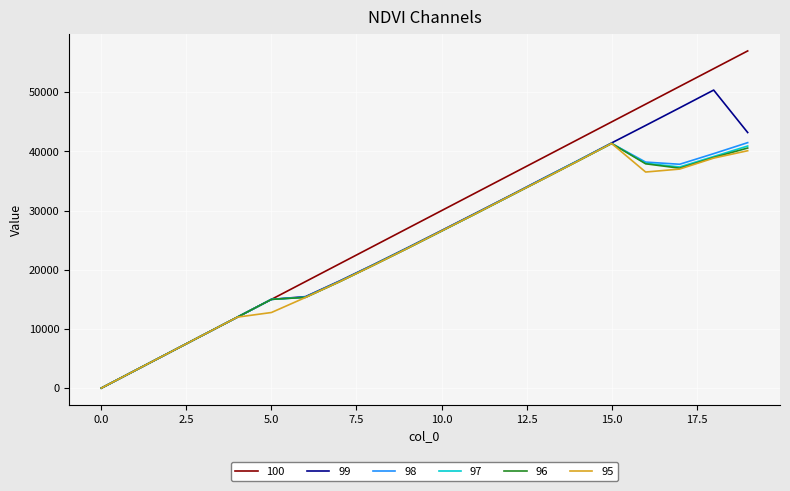

What is the highest value of the 100 series?

57001.0